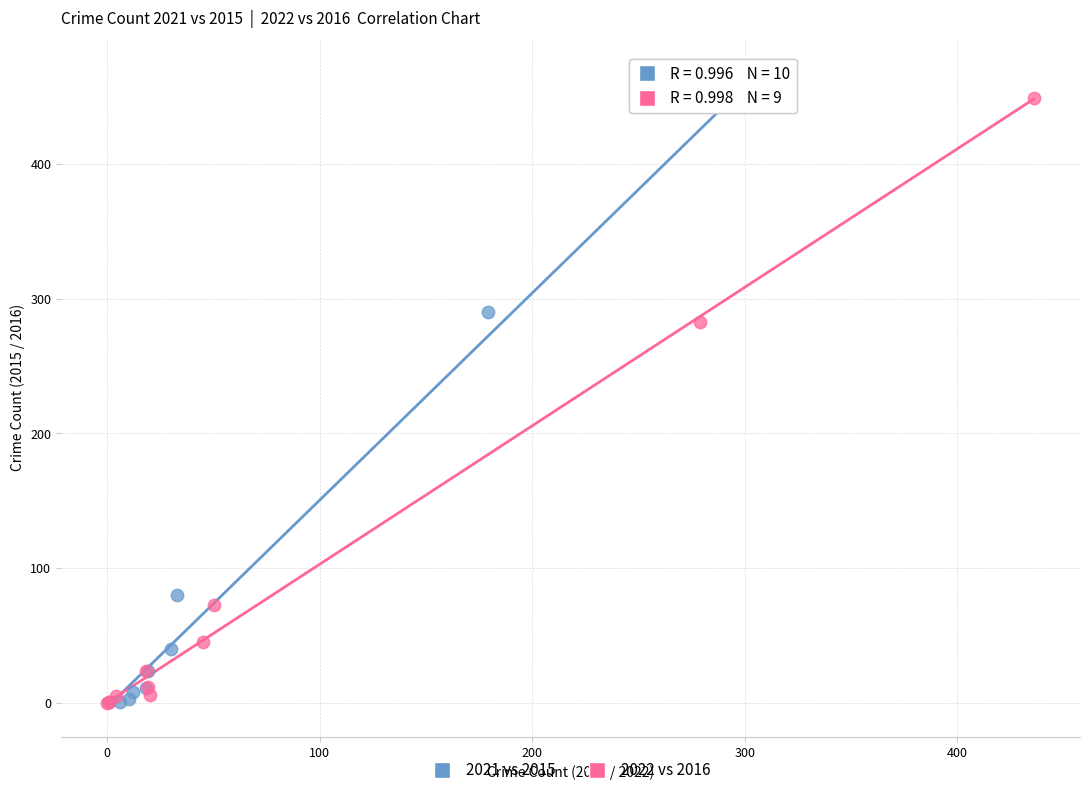

Which series has the largest Y range (max minus min)?

2021 vs 2015